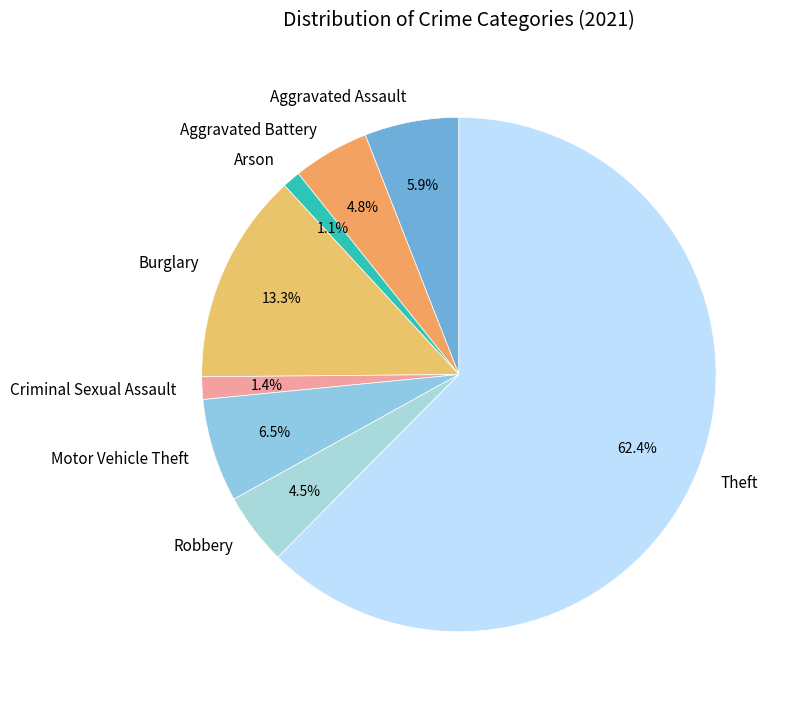

How many segments does this pie chart have?

8